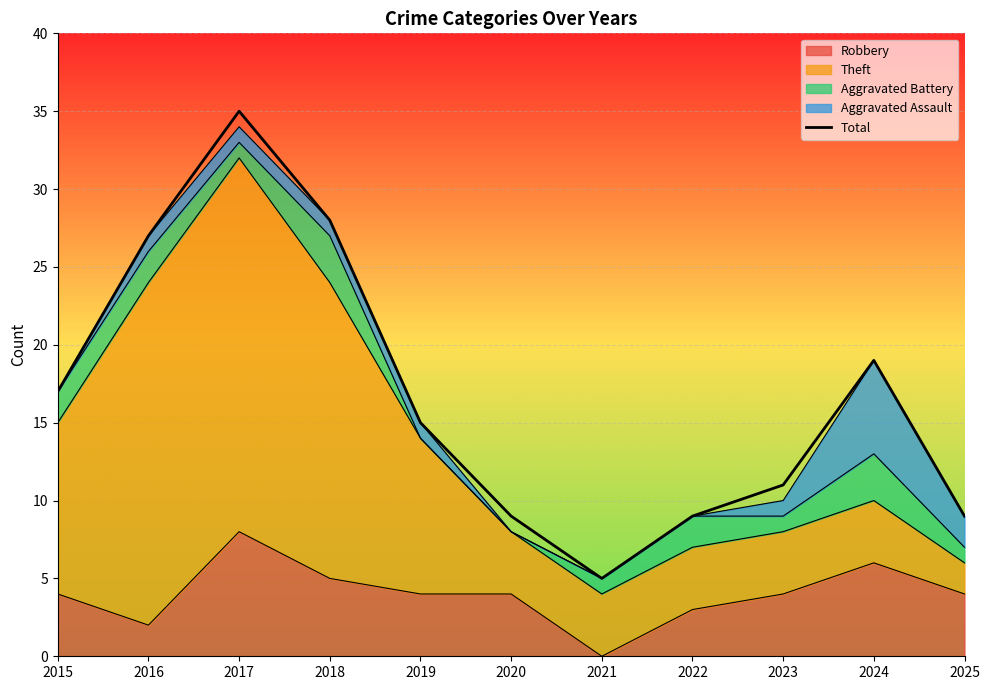

What is the average value?

17